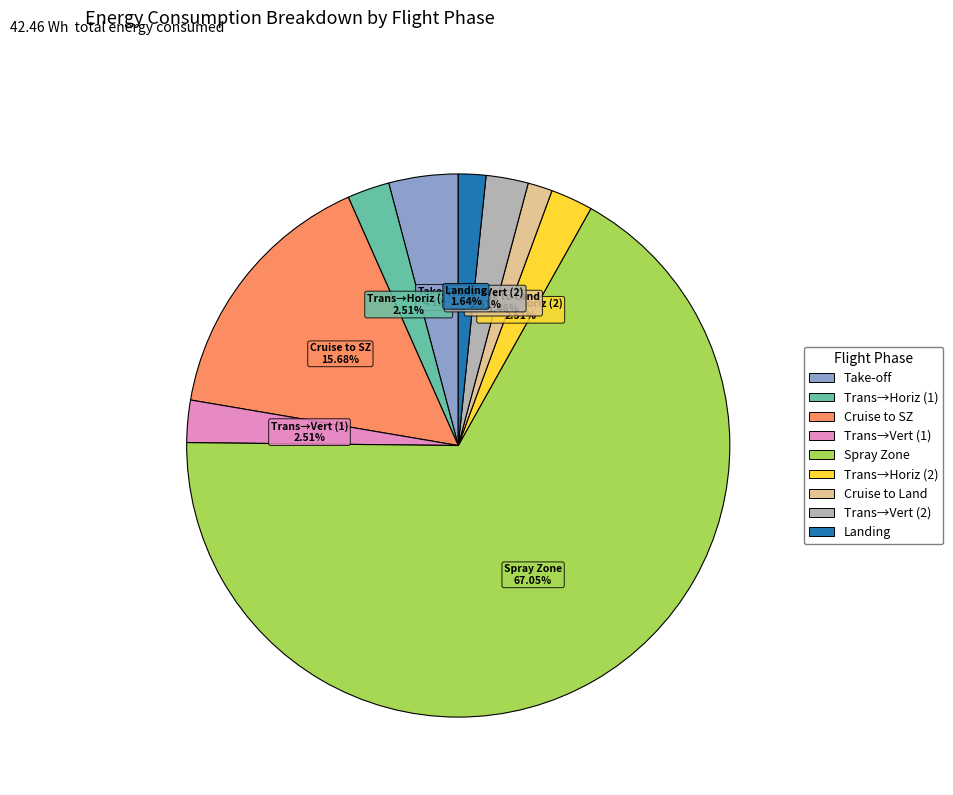

Is there a majority slice in this chart?

Yes